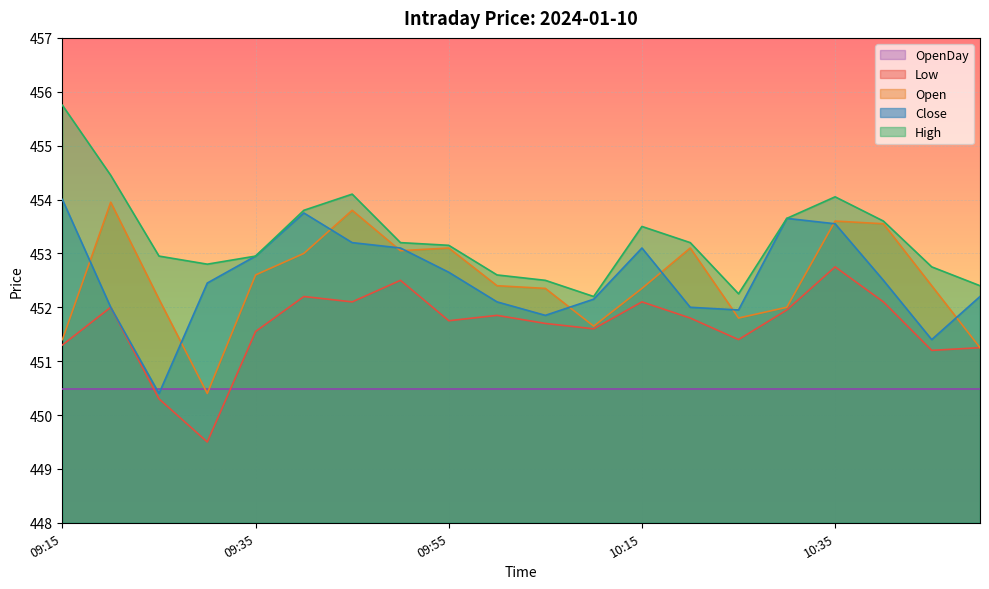

Reading left to right, transcribe all the data shown in this chart.

Open: 09:15=451.4	09:20=453.9	09:25=452.1	09:30=450.4	09:35=452.6	09:40=453.0	09:45=453.8	09:50=453.1	09:55=453.1	10:00=452.4	10:05=452.4	10:10=451.6	10:15=452.4	10:20=453.1	10:25=451.8	10:30=452.0	10:35=453.6	10:40=453.6	10:45=452.4	10:50=451.2
High: 09:15=455.8	09:20=454.4	09:25=452.9	09:30=452.8	09:35=452.9	09:40=453.8	09:45=454.1	09:50=453.2	09:55=453.1	10:00=452.6	10:05=452.5	10:10=452.2	10:15=453.5	10:20=453.2	10:25=452.2	10:30=453.6	10:35=454.1	10:40=453.6	10:45=452.8	10:50=452.4
Low: 09:15=451.3	09:20=452.0	09:25=450.3	09:30=449.5	09:35=451.6	09:40=452.2	09:45=452.1	09:50=452.5	09:55=451.8	10:00=451.9	10:05=451.7	10:10=451.6	10:15=452.1	10:20=451.8	10:25=451.4	10:30=451.9	10:35=452.8	10:40=452.1	10:45=451.2	10:50=451.2
Close: 09:15=454.0	09:20=452.0	09:25=450.4	09:30=452.4	09:35=452.9	09:40=453.8	09:45=453.2	09:50=453.1	09:55=452.6	10:00=452.1	10:05=451.9	10:10=452.1	10:15=453.1	10:20=452.0	10:25=451.9	10:30=453.6	10:35=453.6	10:40=452.5	10:45=451.4	10:50=452.2